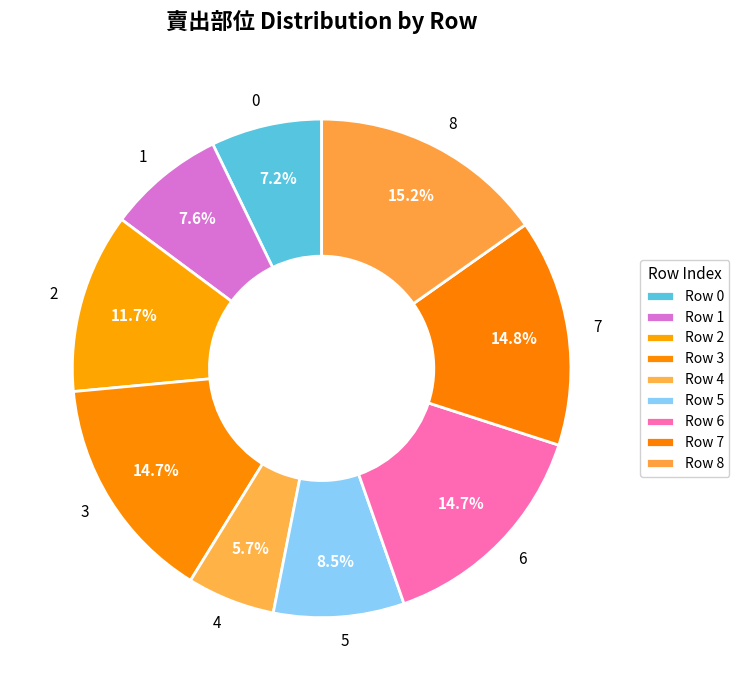

Combined, do 1 and 5 account for over 50%?

No